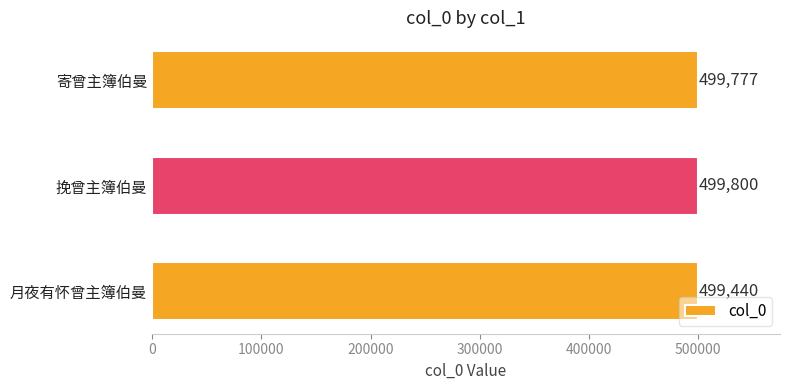

What is the difference between the second highest and minimum values?

337